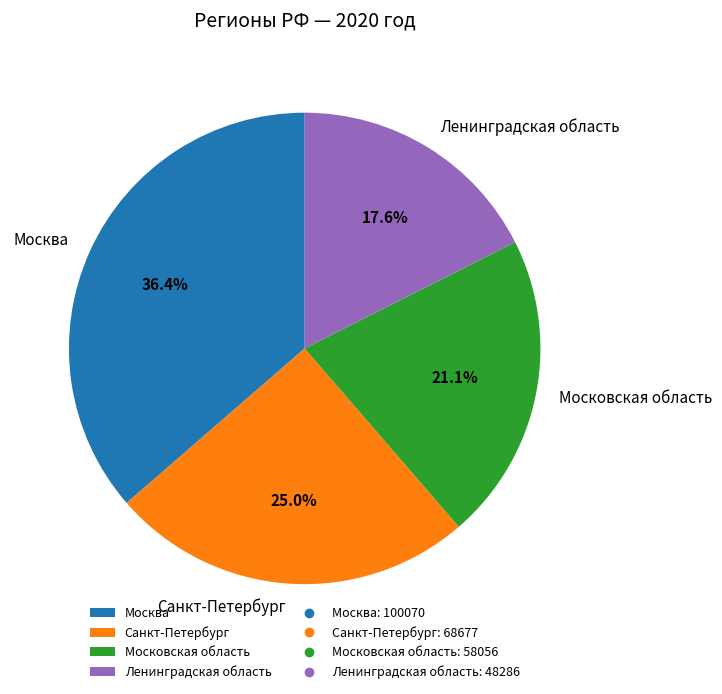

Rank the categories by value from highest to lowest.

Москва, Санкт-Петербург, Московская область, Ленинградская область